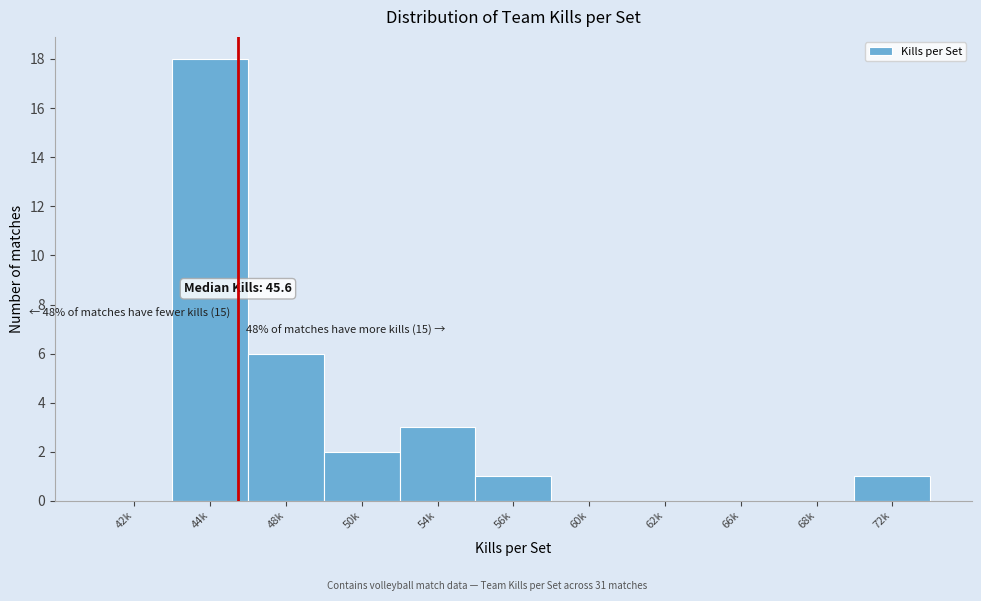

Reading left to right, list all the values displayed in this chart.

42k=0	44k=18	48k=6	50k=2	54k=3	56k=1	60k=0	62k=0	66k=0	68k=0	72k=1